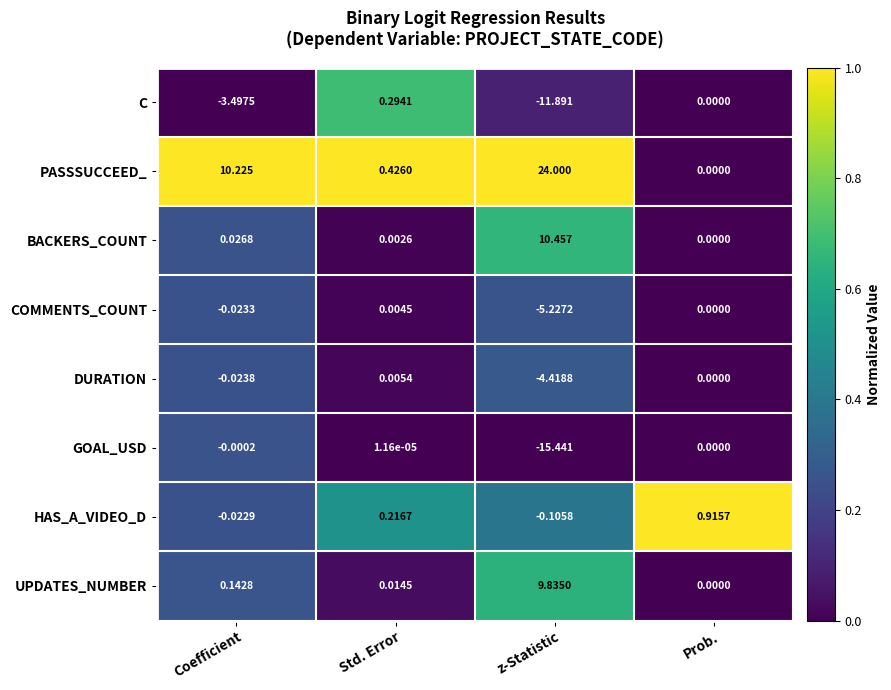

Which category has the highest value in the C series?

Std. Error